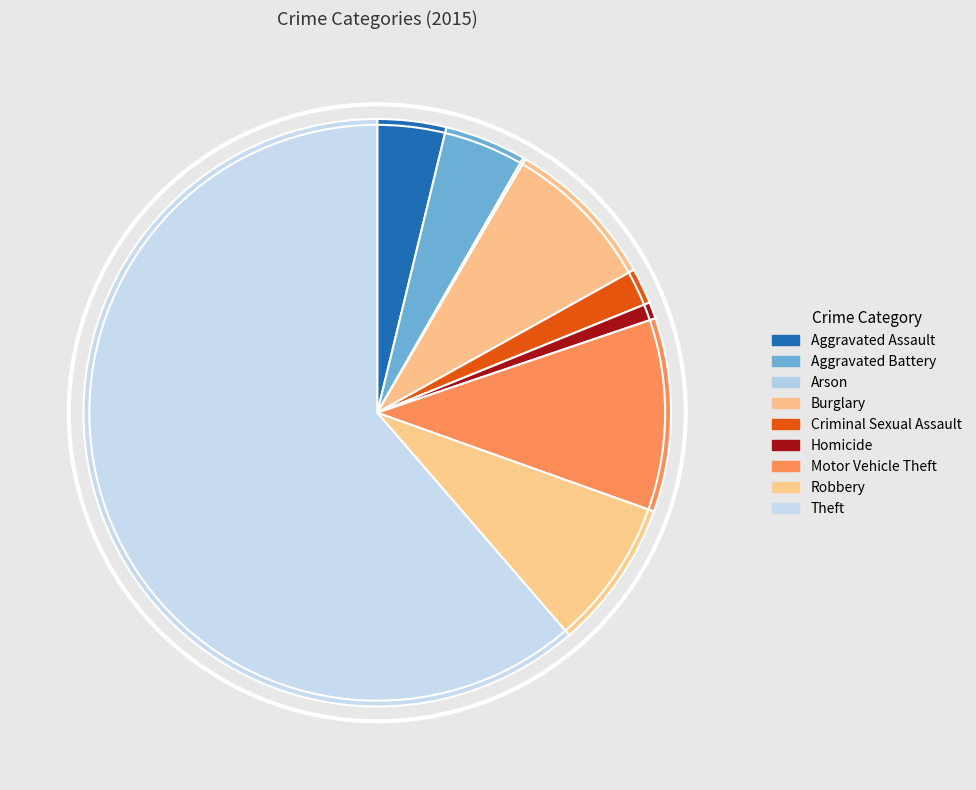

Which slice represents more than half of the pie?

Theft